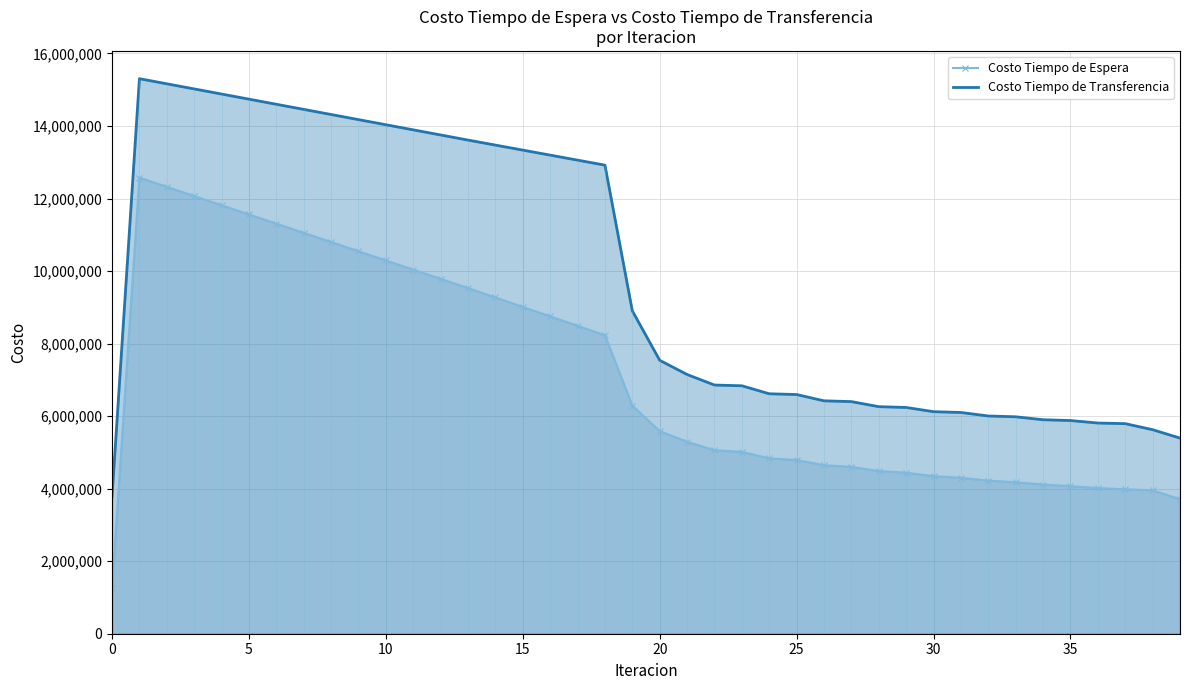

What value does the Costo Tiempo de Espera series have at 18?

8230417.1